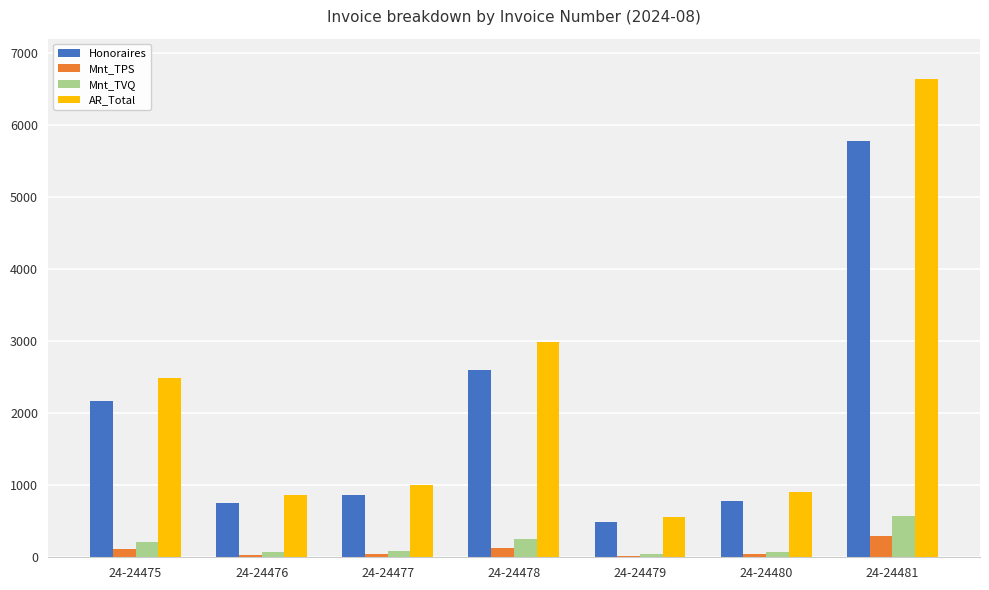

Count the number of data series in this chart.

4